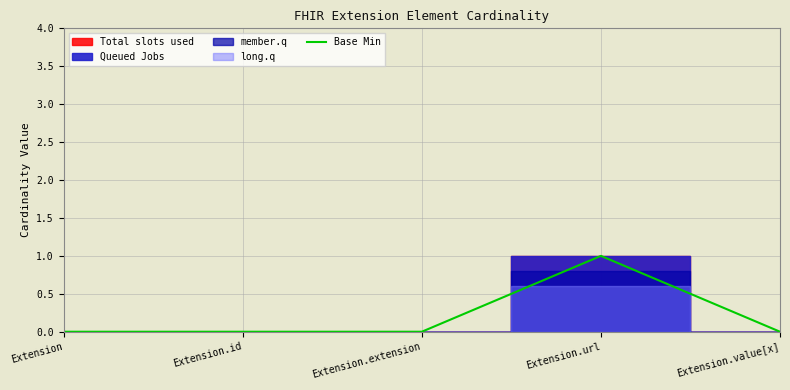

The value at Extension is 0. True or false?

False